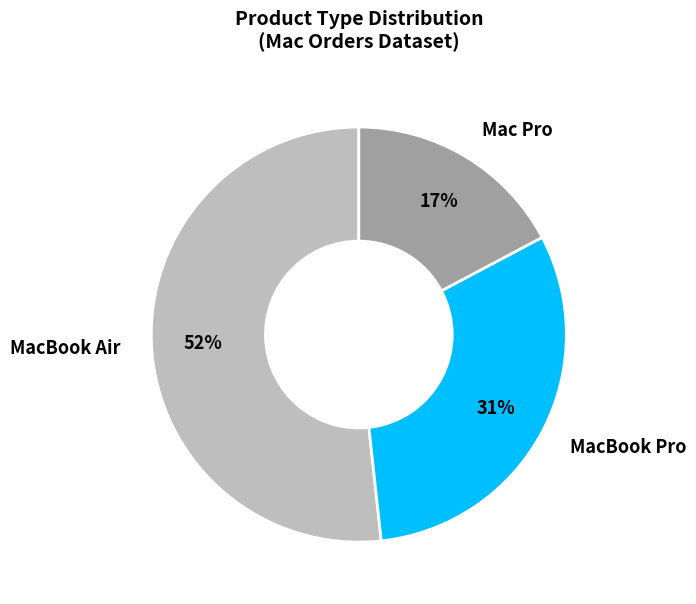

To the nearest percent, what is the average slice percentage?

33%